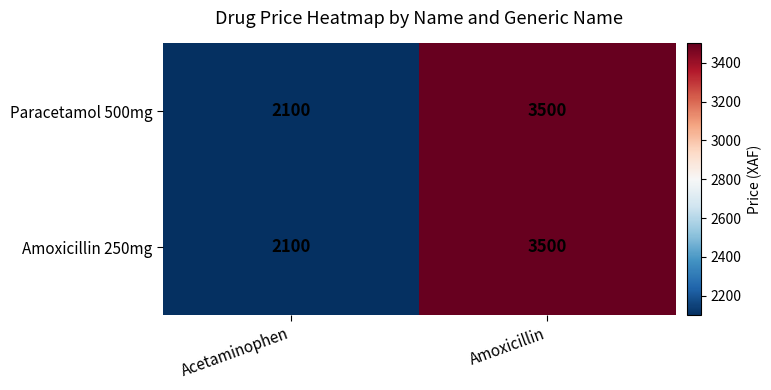

What is the total value across all series at Acetaminophen?

4200